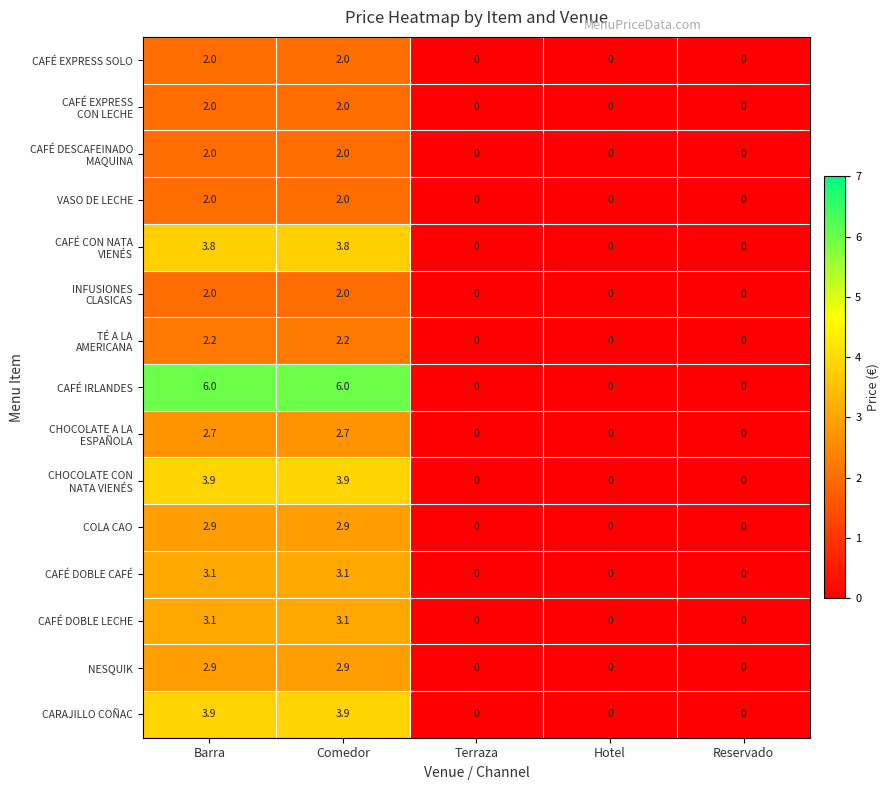

What is the difference between the maximum and minimum values in the CARAJILLO COÑAC series?

3.9